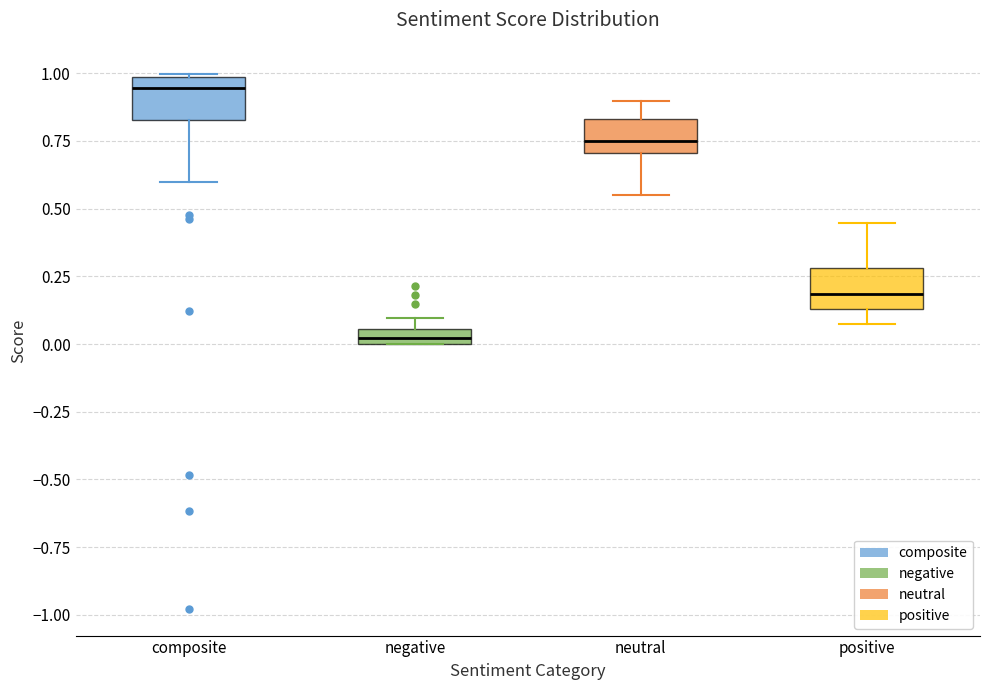

Where does the median line of the box for composite sit on the y-axis? The values are not printed on the chart, so give them approximately, as read against the axis.

0.95